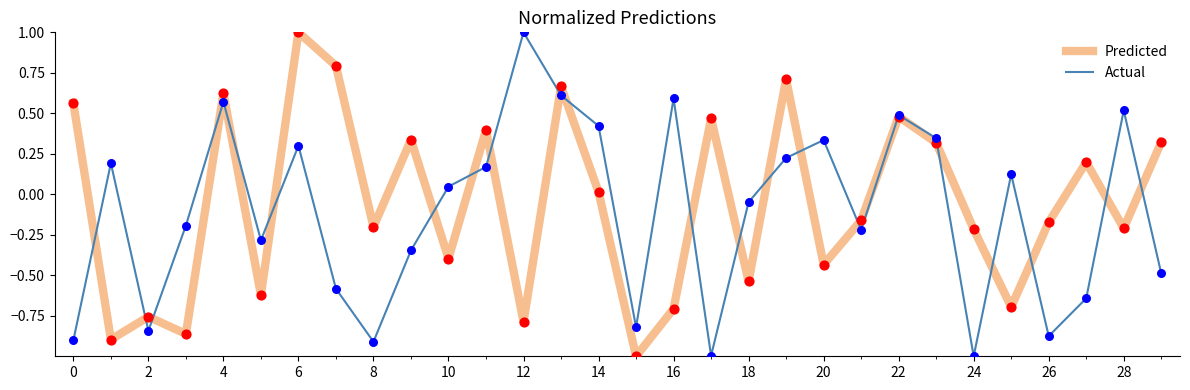

Which series has the largest total across all categories?

Predicted